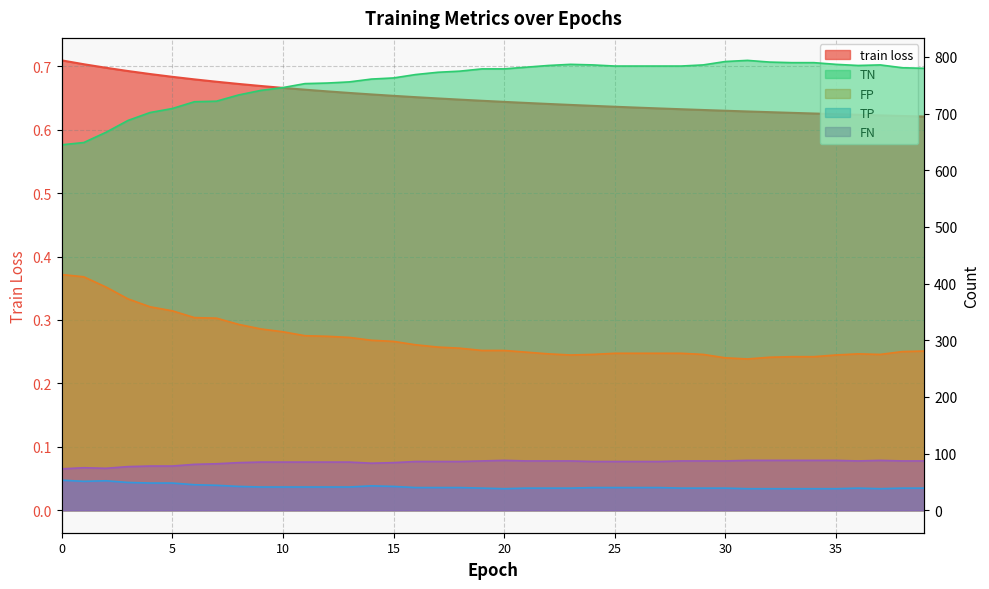

Which category has the lowest value in the train loss series?

39